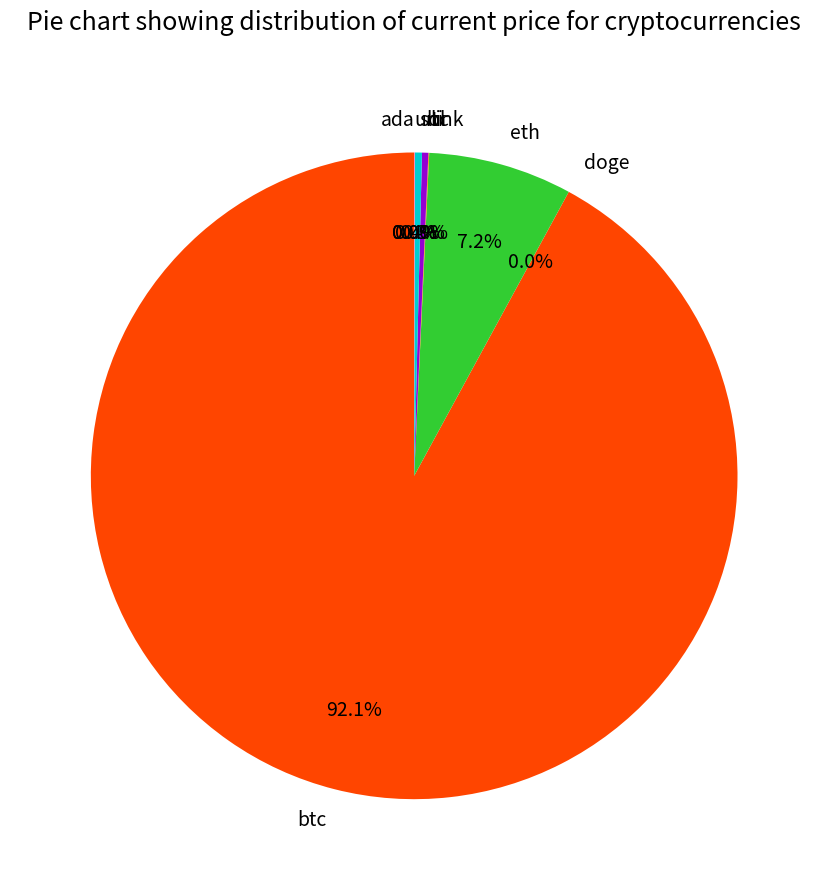

Which category accounts for the majority?

btc